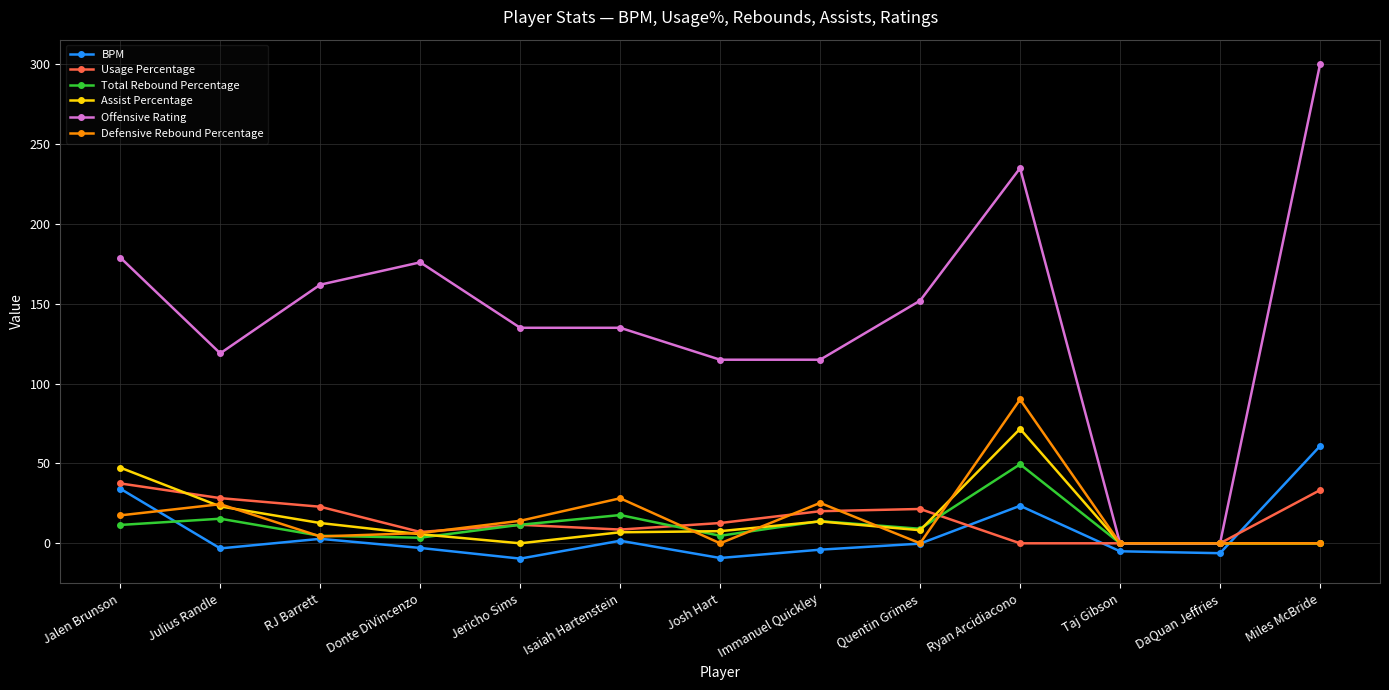

What is the highest value of the Usage Percentage series?

37.5